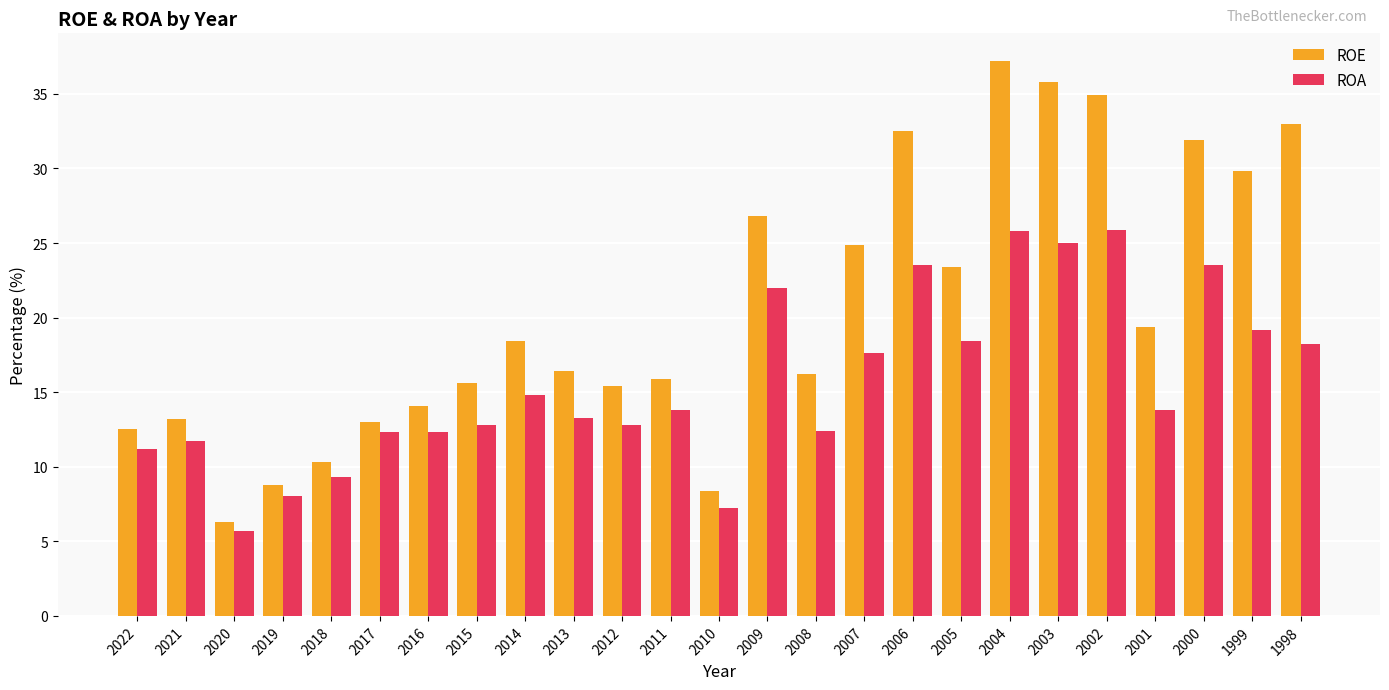

What is the sum of the ROE values at 1999 and 2022?

42.3